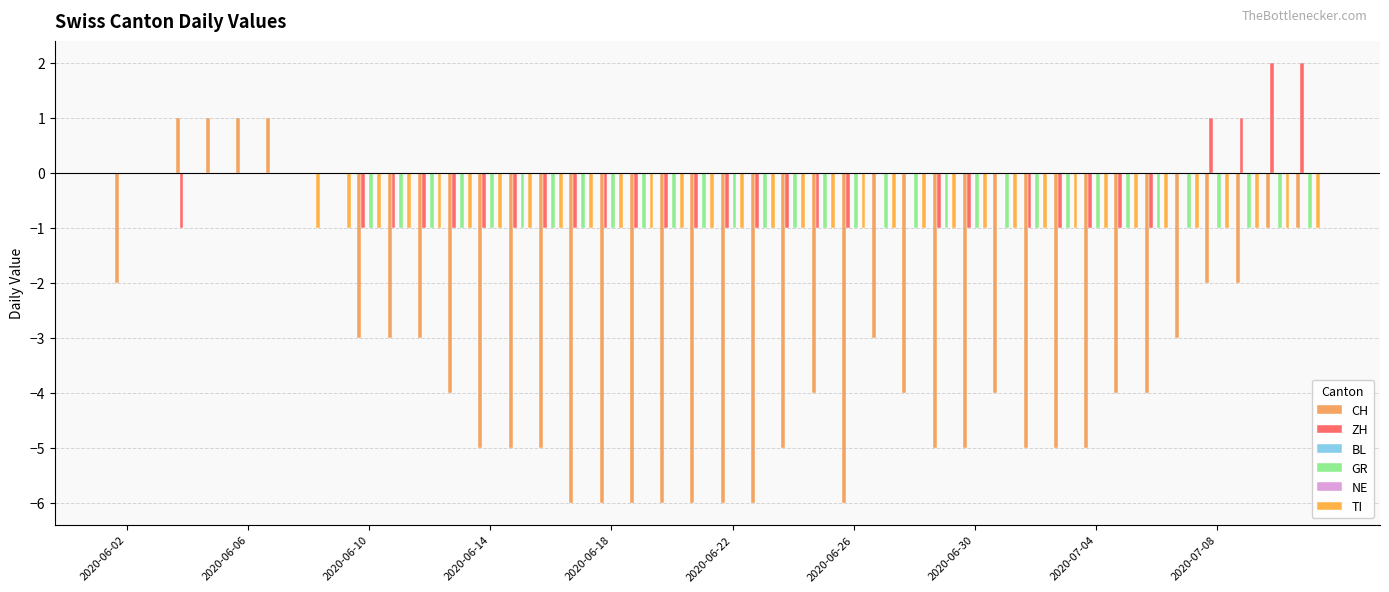

What is the difference between the highest and lowest values at 2020-06-10?

2